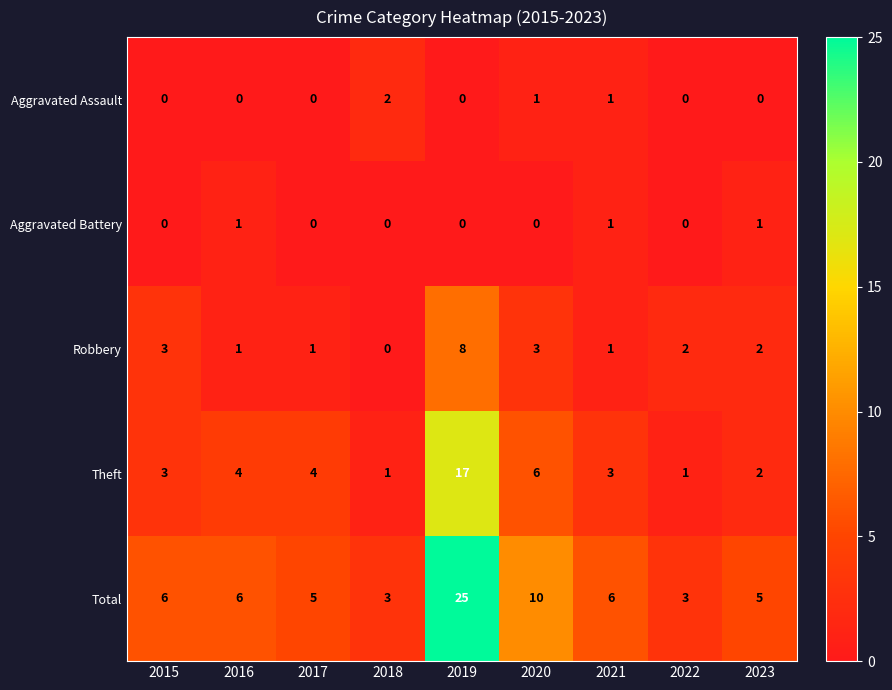

At which label does Theft reach its peak?

2019